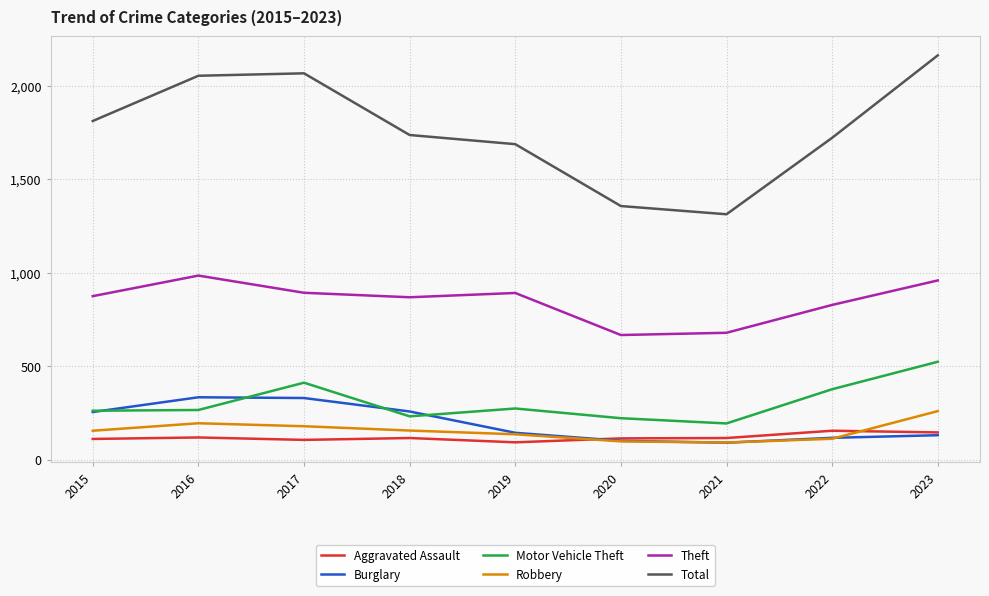

True or false: Theft and Aggravated Assault intersect in this chart.

False